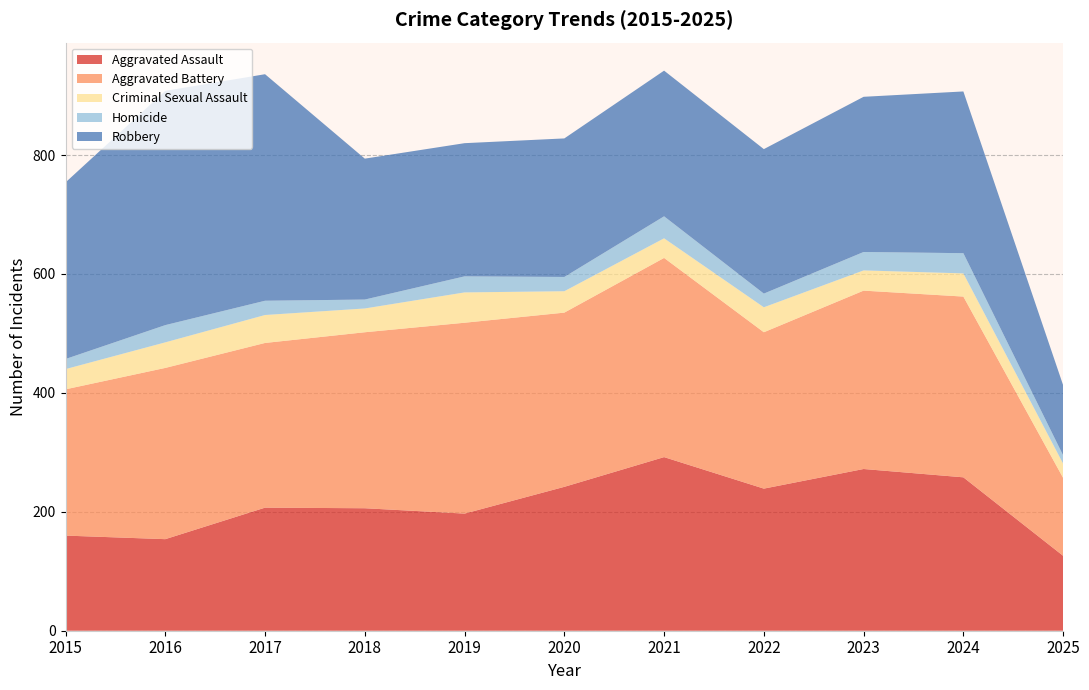

Reading left to right, what are all the values shown in this chart?

Aggravated Assault: 2015=160	2016=154	2017=207	2018=206	2019=197	2020=242	2021=292	2022=239	2023=272	2024=258	2025=126
Aggravated Battery: 2015=246	2016=288	2017=277	2018=296	2019=321	2020=293	2021=335	2022=263	2023=300	2024=304	2025=131
Criminal Sexual Assault: 2015=34	2016=43	2017=47	2018=40	2019=51	2020=36	2021=33	2022=42	2023=34	2024=39	2025=24
Homicide: 2015=17	2016=29	2017=24	2018=15	2019=27	2020=24	2021=37	2022=23	2023=31	2024=34	2025=14
Robbery: 2015=297	2016=394	2017=381	2018=237	2019=224	2020=233	2021=245	2022=243	2023=261	2024=272	2025=118